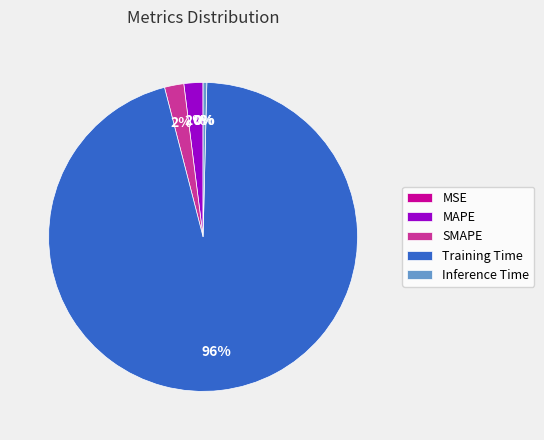

Which category has the biggest portion of the pie?

Training Time